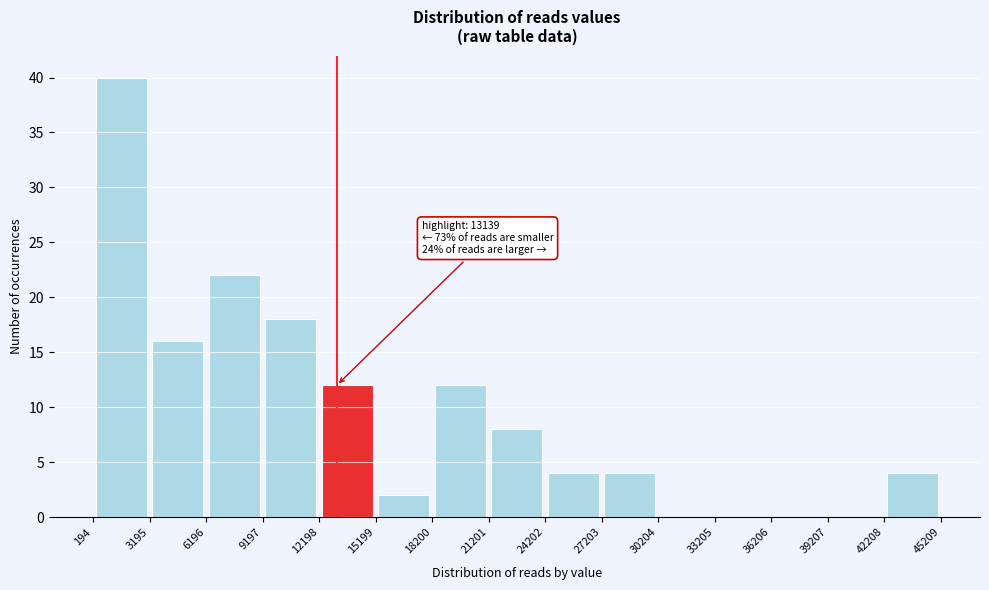

Which range on the x-axis has the tallest bar?

194 to 3195